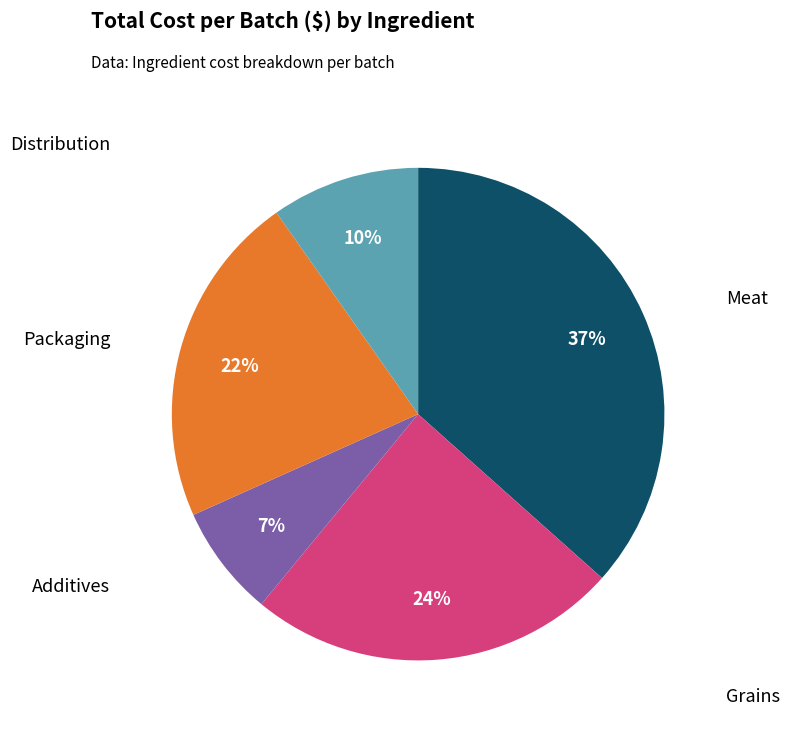

To the nearest percent, what is the average slice percentage?

20%